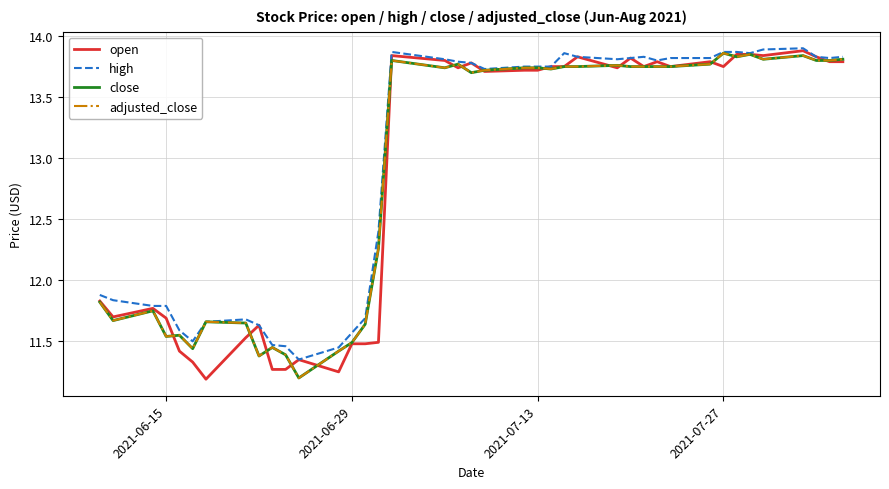

Does the chart display data point markers on the line(s)?

No